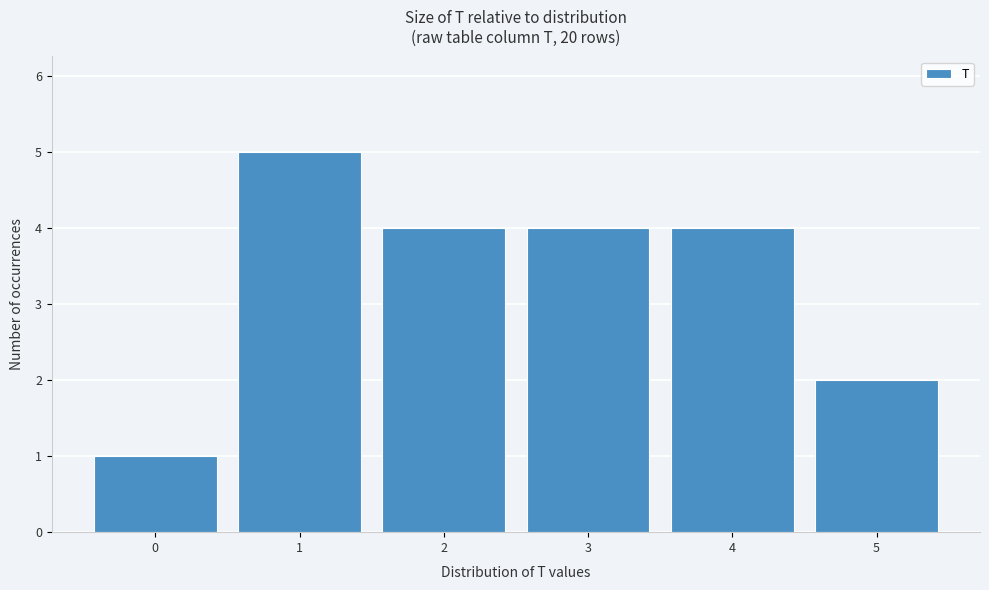

Reading right to left, transcribe all the data shown in this chart.

5=2	4=4	3=4	2=4	1=5	0=1